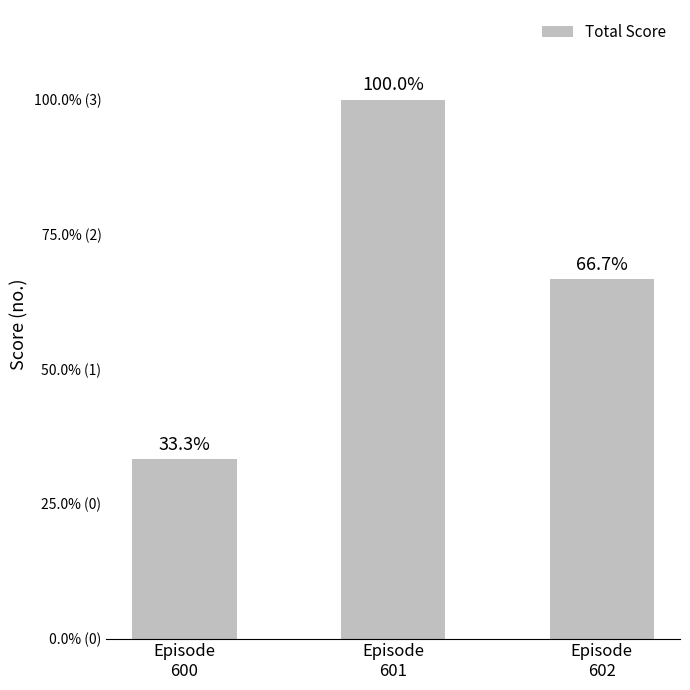

True or false: the data shows 3 at Episode
601.

True